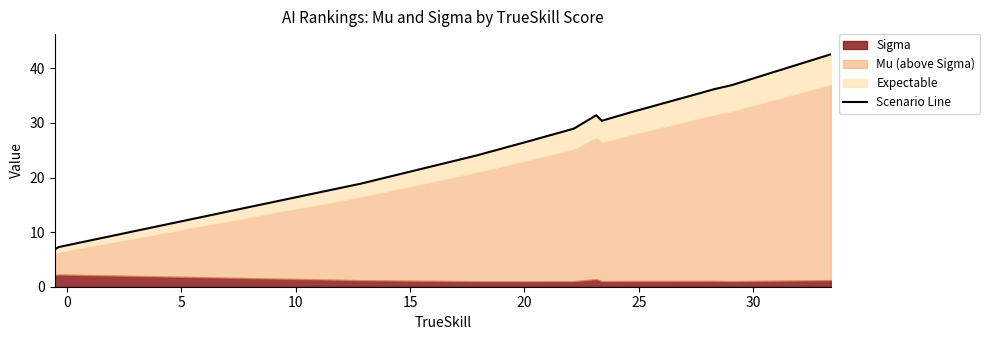

What is the maximum value shown in the chart?

42.6